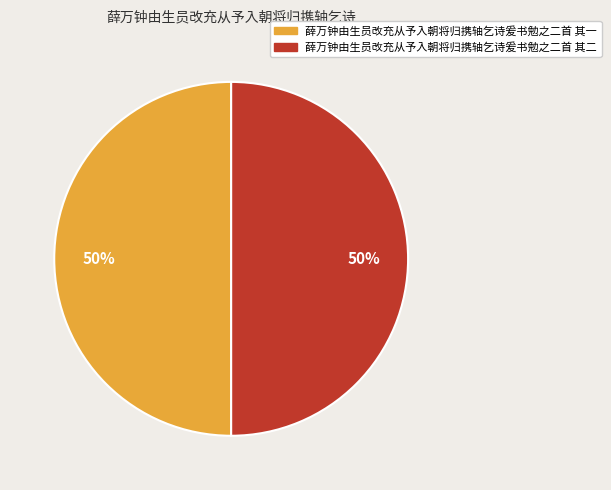

The 薛万钟由生员改充从予入朝将归携轴乞诗爰书勉之二首 其二 slice represents 50% of the pie. True or false?

True